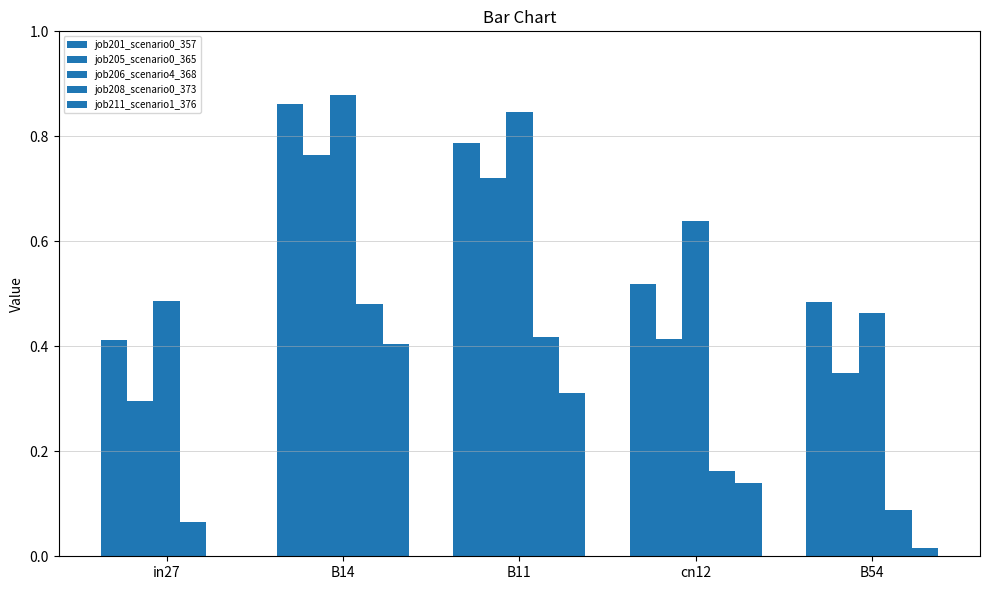

Are the bars horizontal?

No